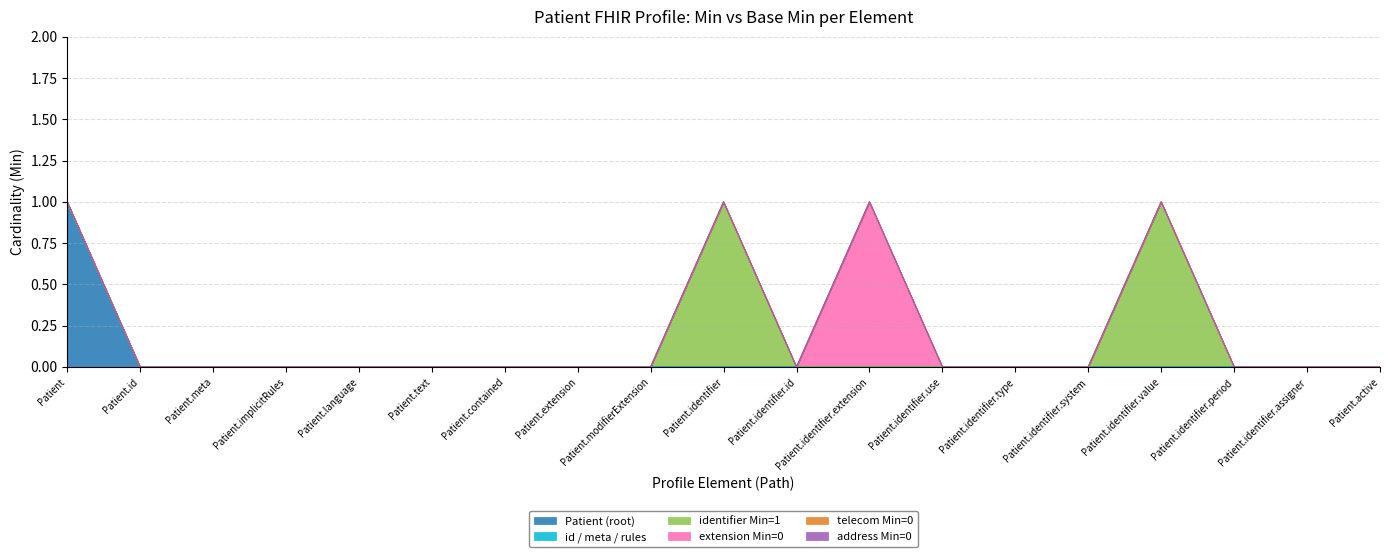

In address fields, how many points are higher than both neighbors (excluding endpoints)?

1